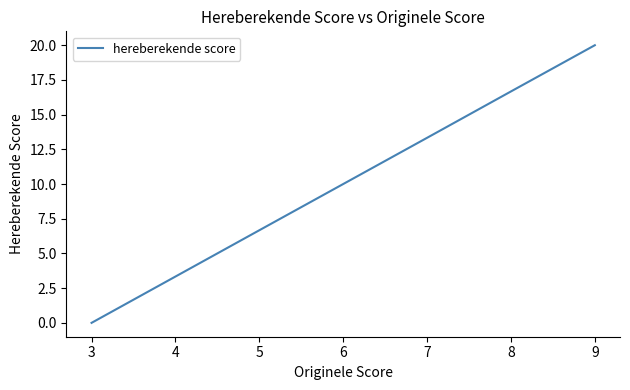

Does the chart have visible grid lines?

No